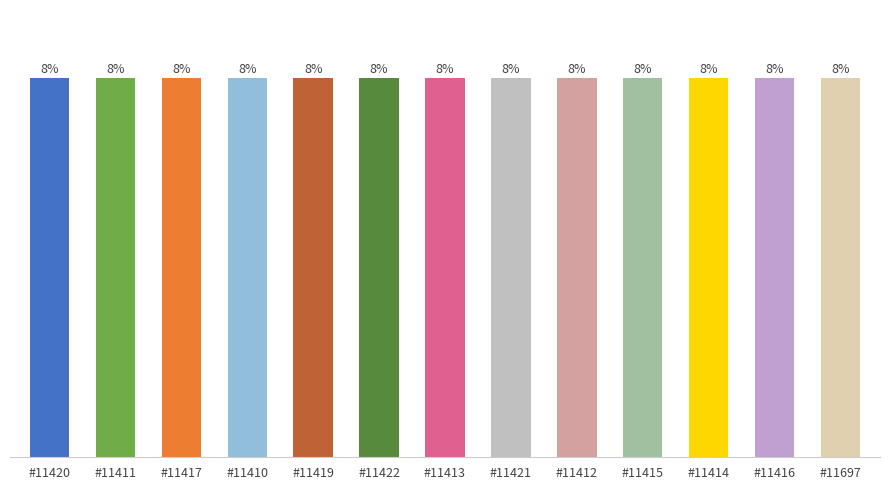

Does the chart contain any negative values?

No